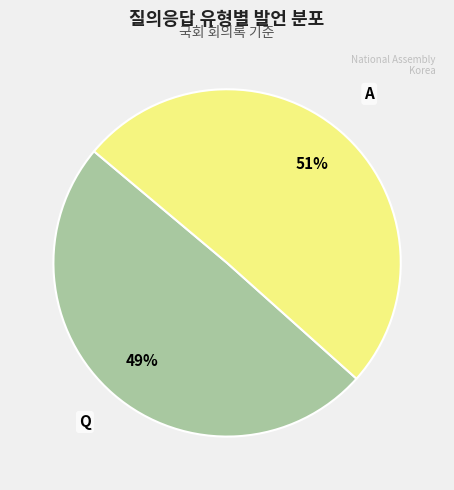

Count the number of slices in the pie.

2